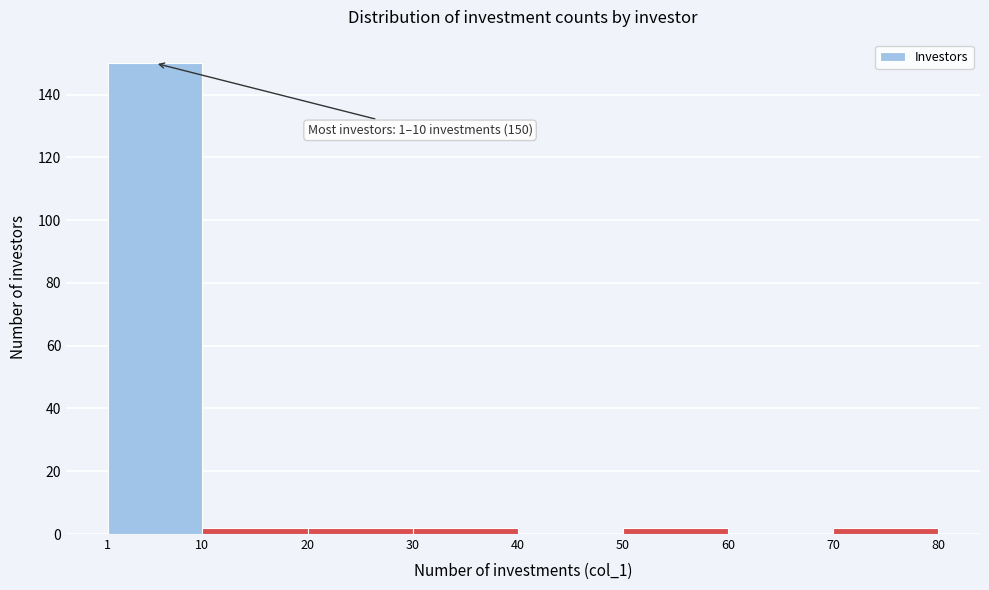

Which range on the x-axis has the tallest bar?

1 to 10